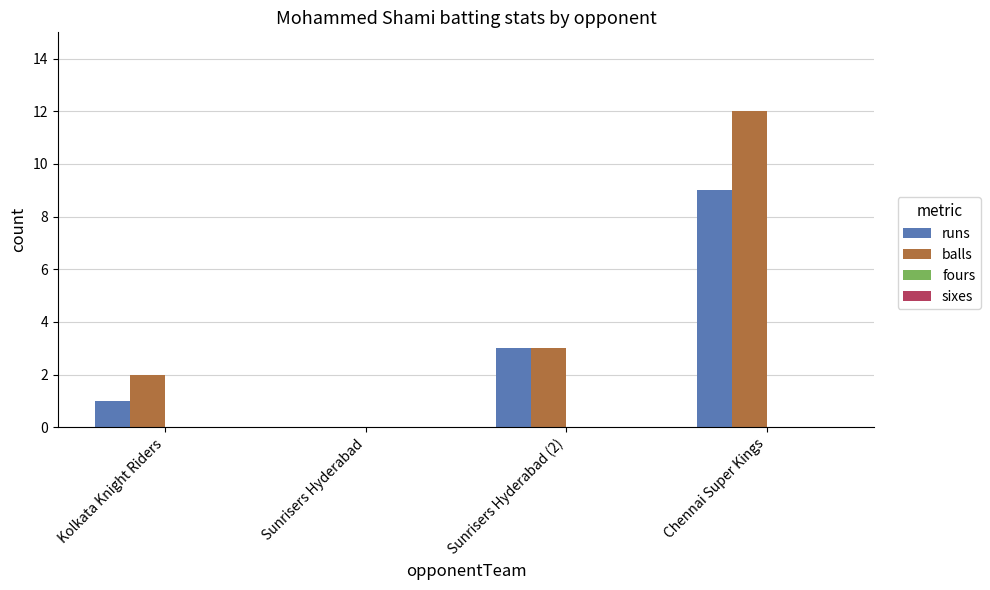

Which series has the largest total across all categories?

balls